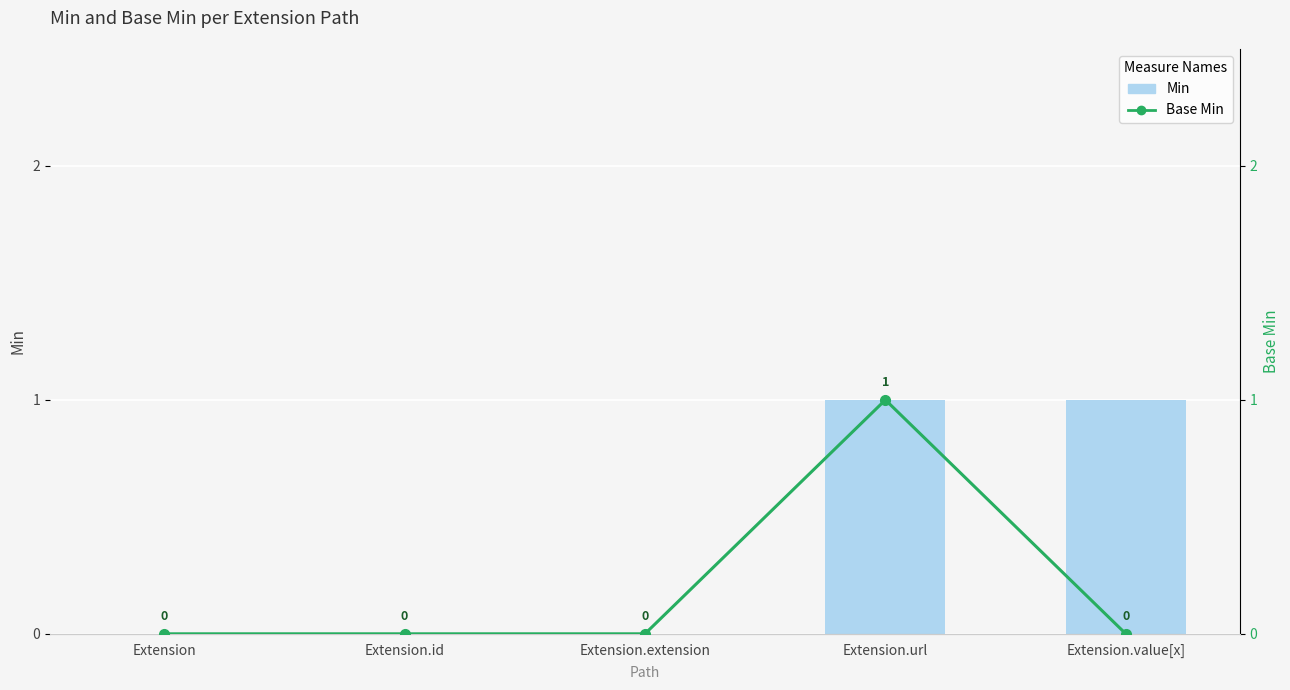

List the labels in order of Min value, largest first.

Extension.url, Extension.value[x], Extension, Extension.id, Extension.extension